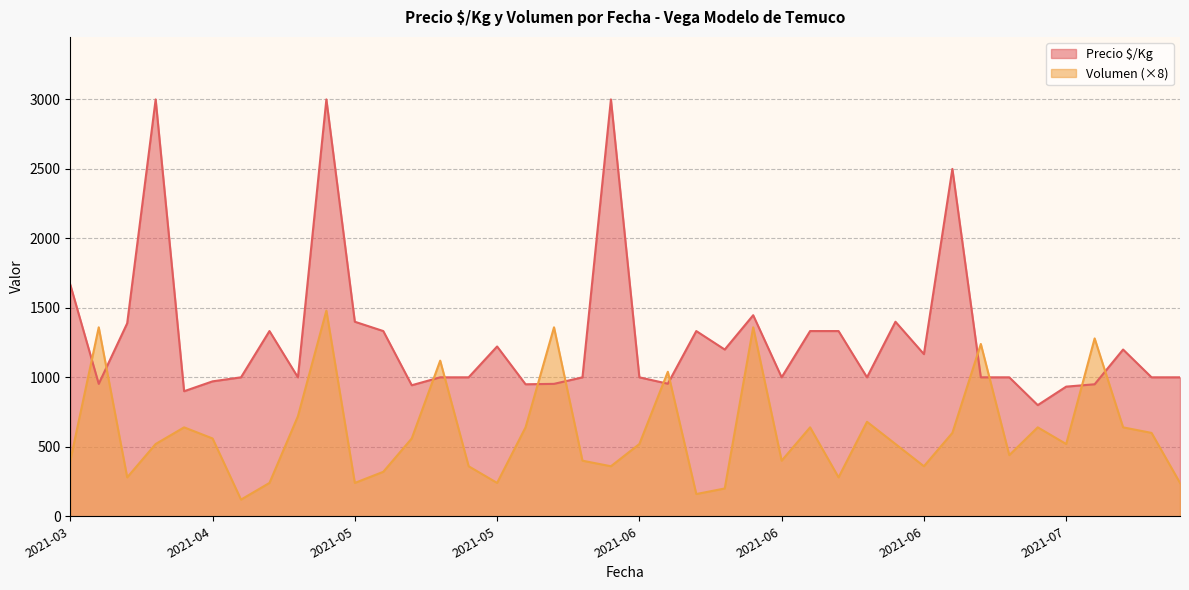

What value does the Volumen series have at 2021-05-18, to the nearest 100?

1100